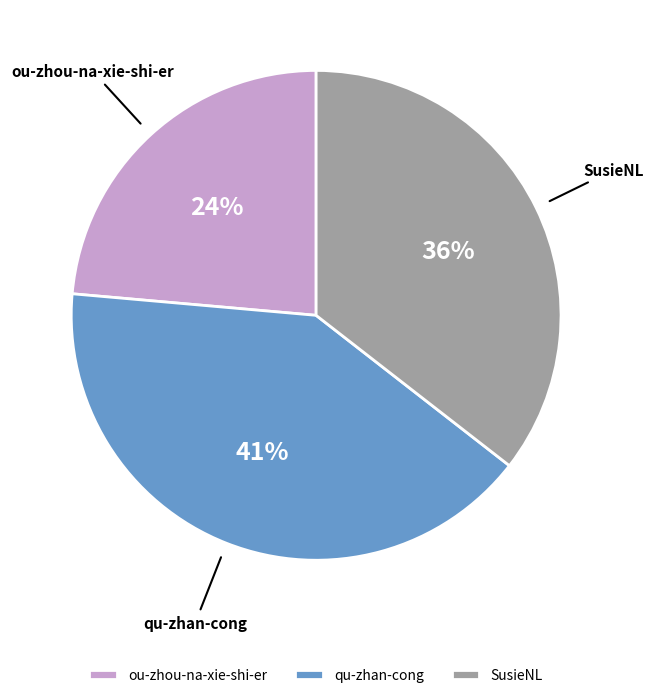

Does qu-zhan-cong represent more than half of the total?

No